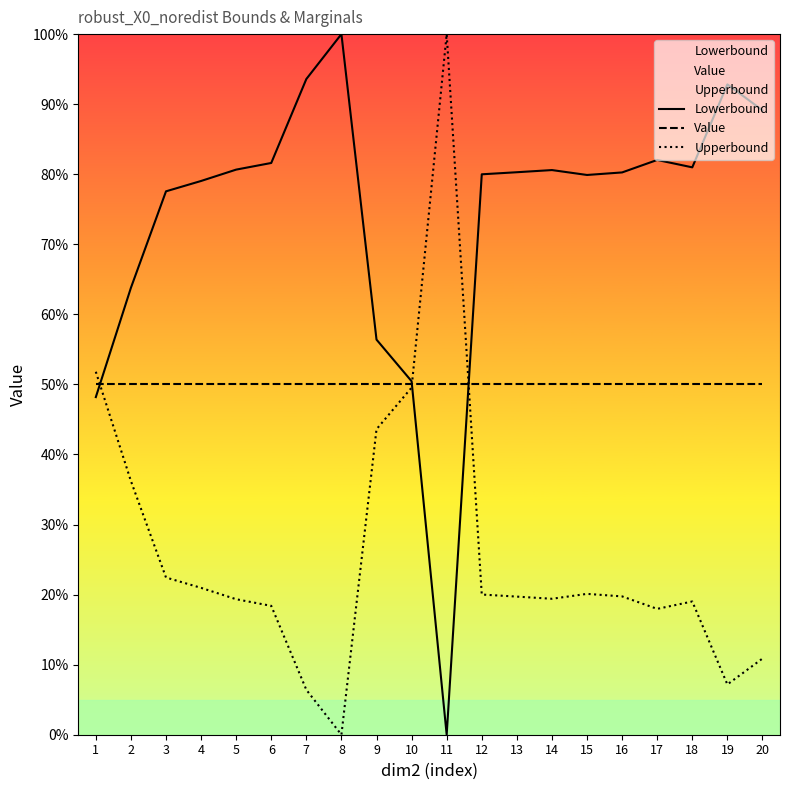

Rank the series at 18 from lowest to highest value.

Upperbound, Value, Lowerbound